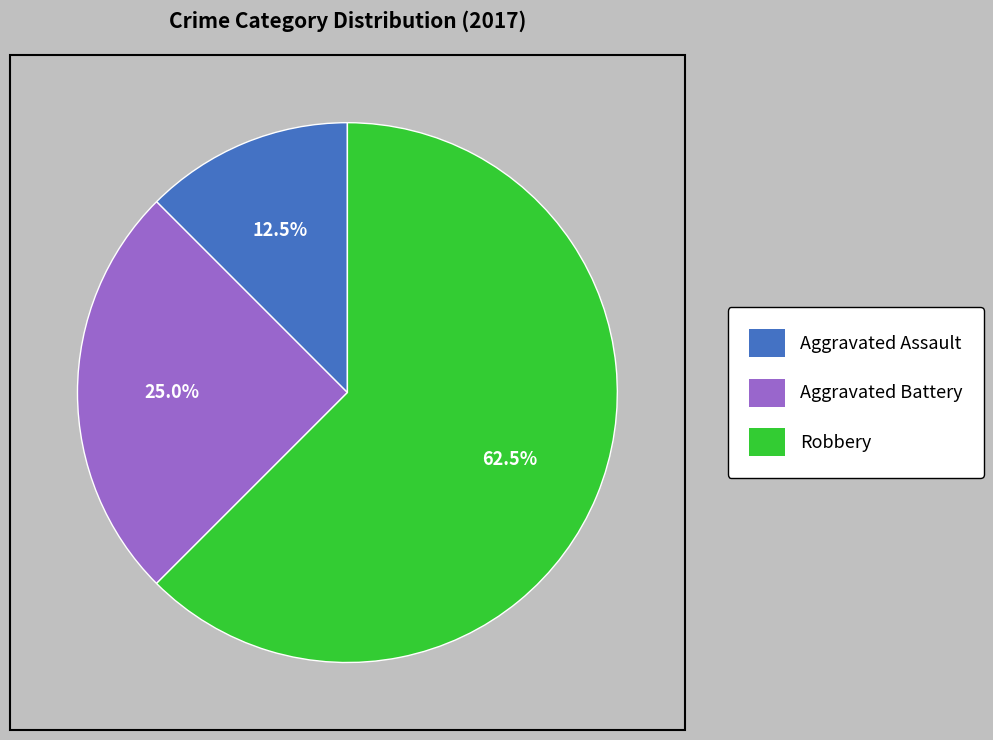

Which slice is the largest?

Robbery